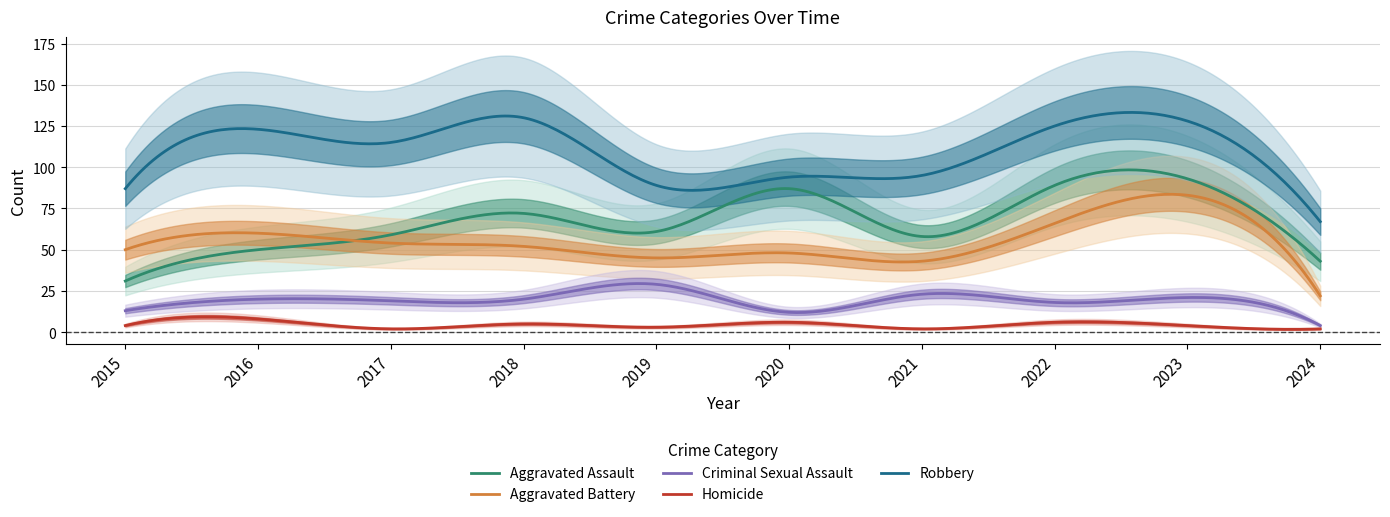

How many interior local peaks does the Aggravated Assault series have?

3